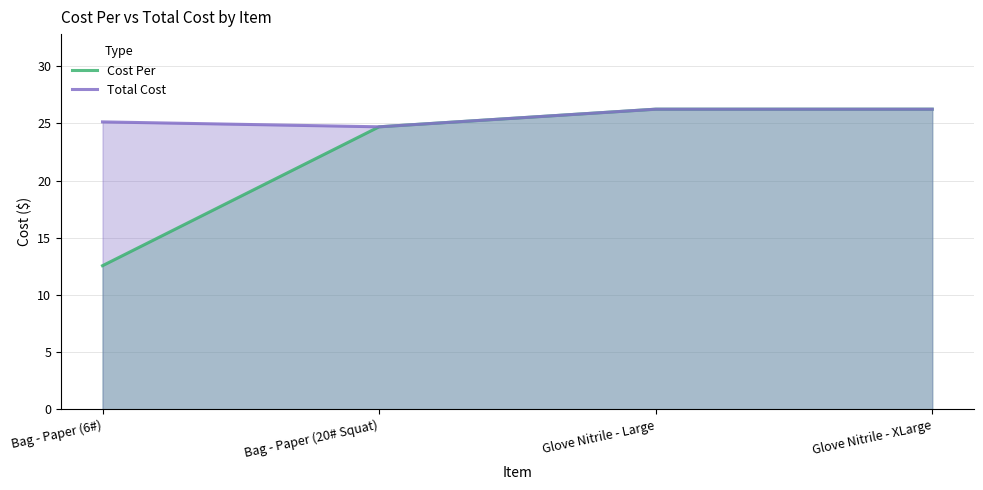

At which label does Total Cost reach its peak?

Glove Nitrile - Large